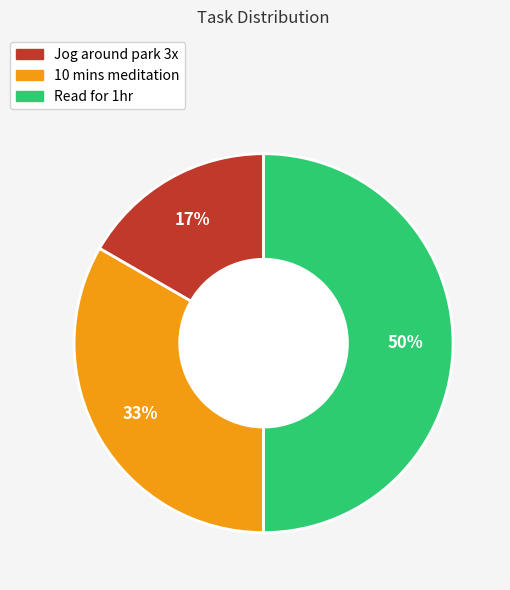

To the nearest percent, what portion does Read for 1hr represent?

50%